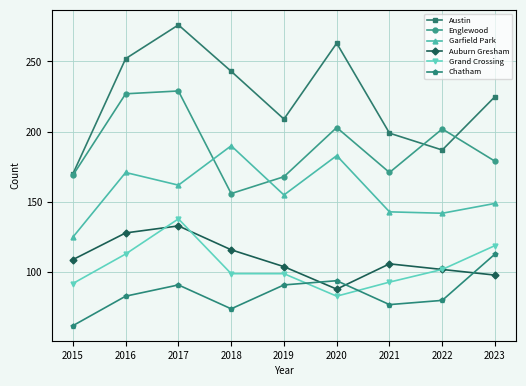

What is the total value across all series at 2017?

1029